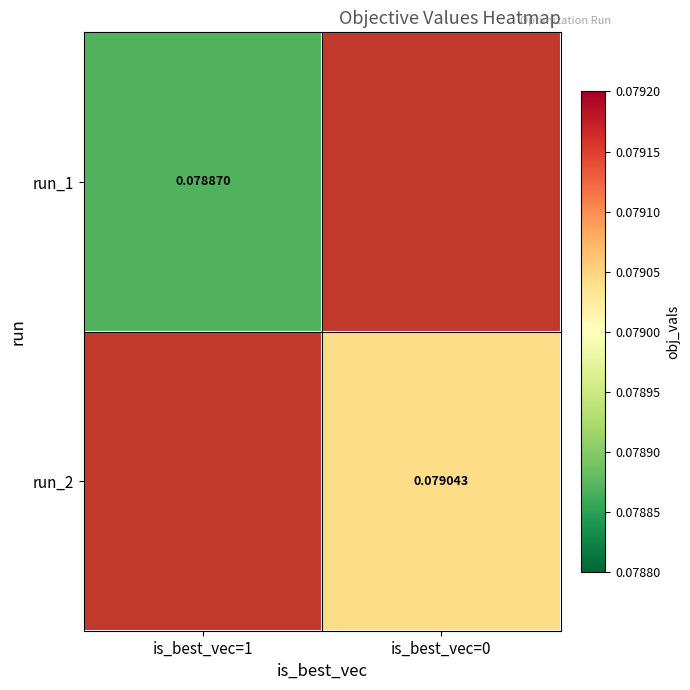

List the series in order of their peak value, highest first.

run_1, run_2